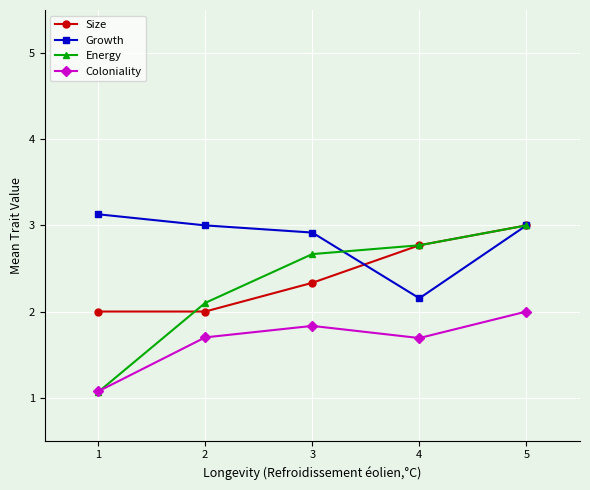

Rank the series at 3 from lowest to highest value.

Coloniality, Size, Energy, Growth